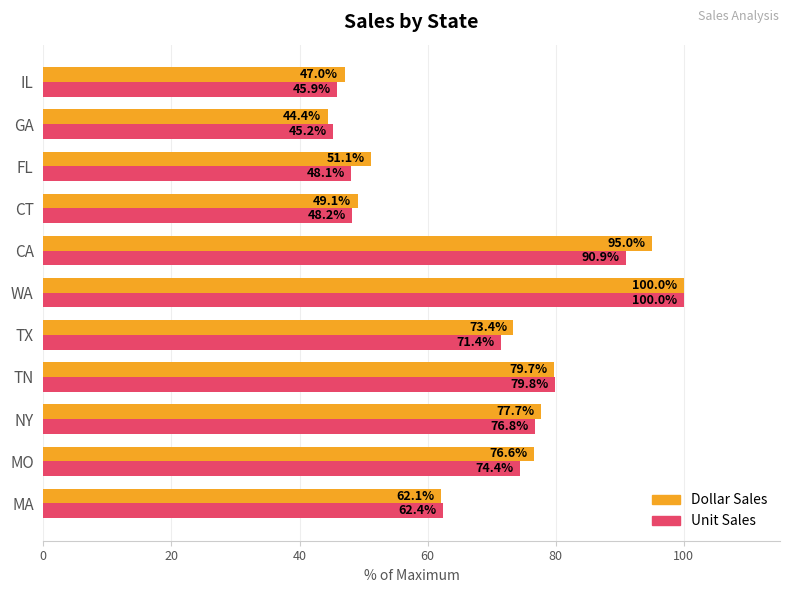

How many distinct data groups are displayed?

2